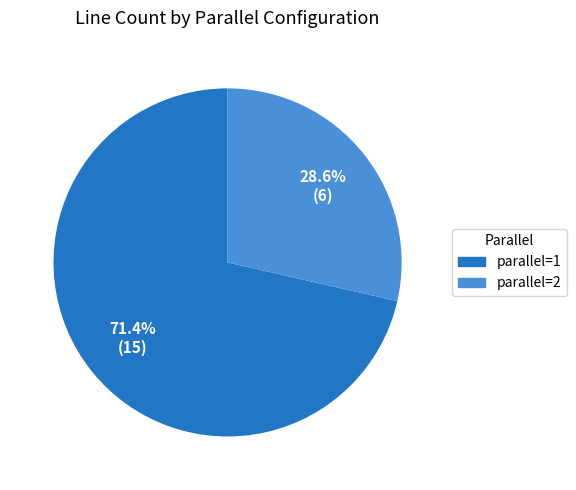

How many segments does this pie chart have?

2